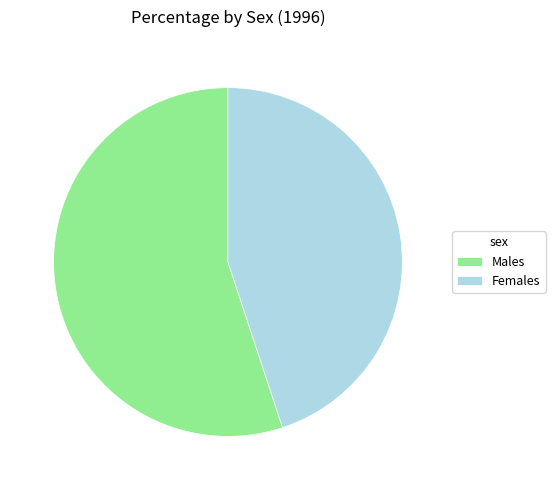

Do Males and Females together represent more than half of the pie?

Yes